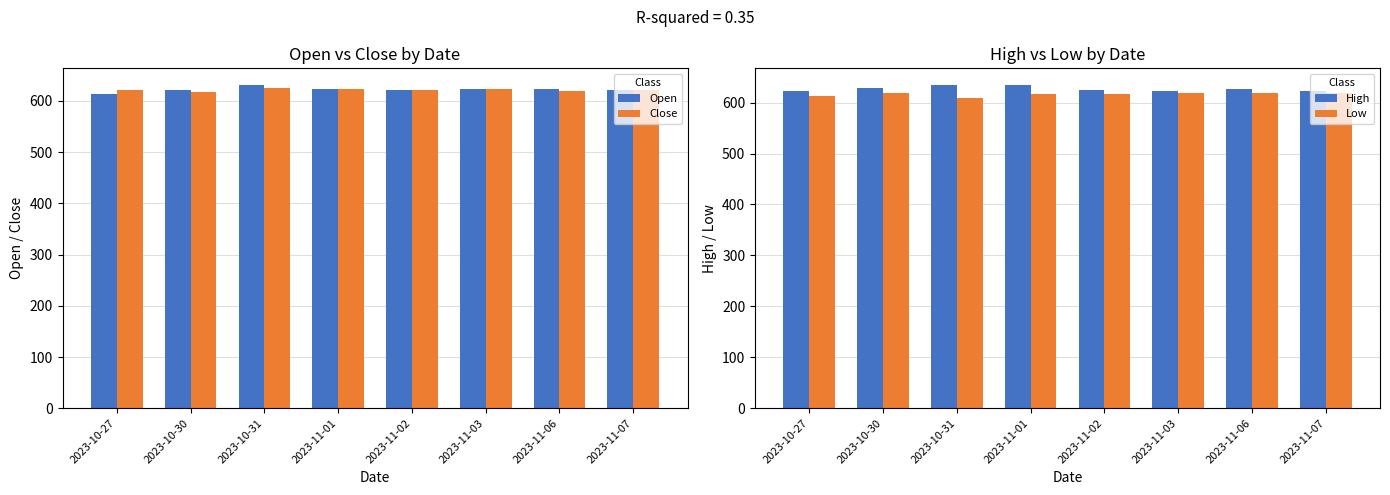

What is the smallest value displayed?

609.0